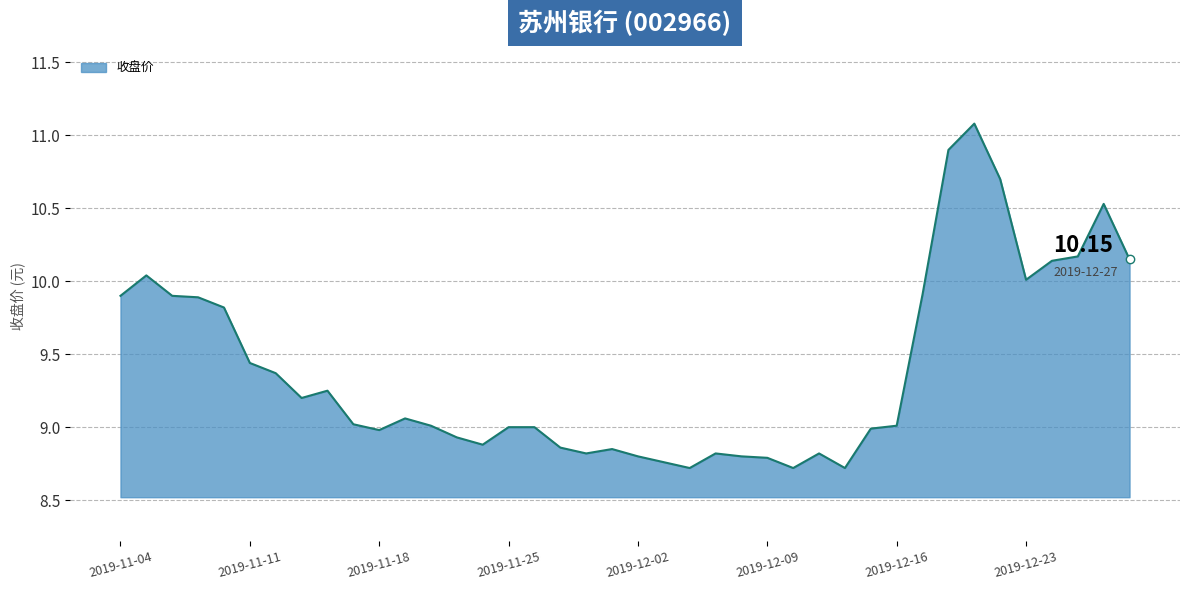

What is the sum of all values?

375.8